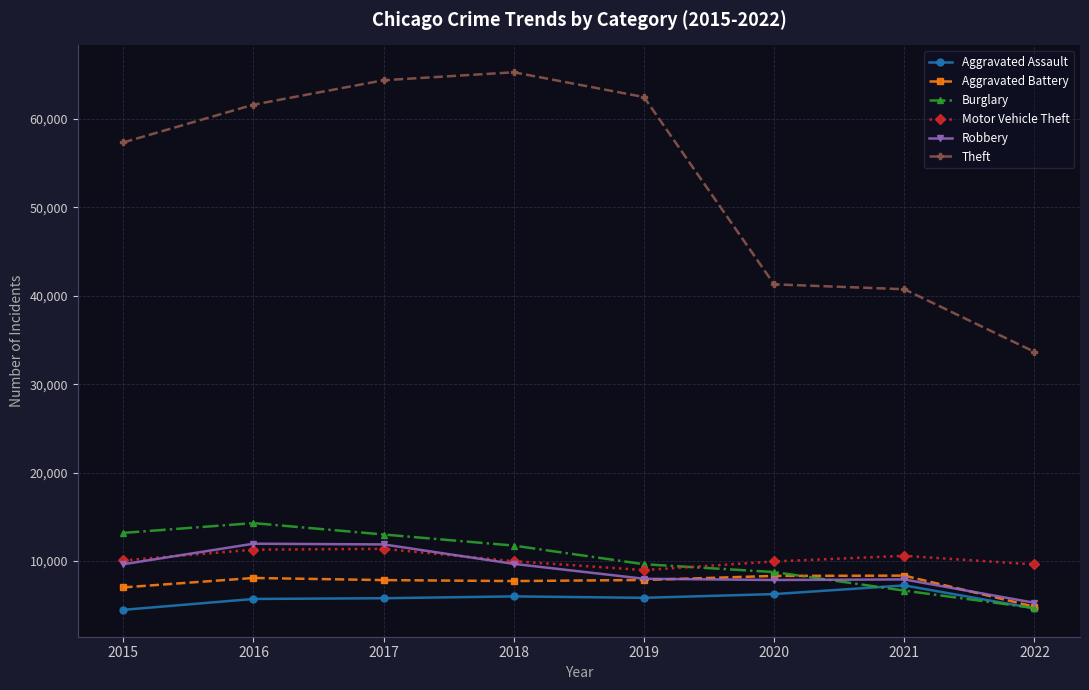

True or false: Theft and Aggravated Assault intersect in this chart.

False